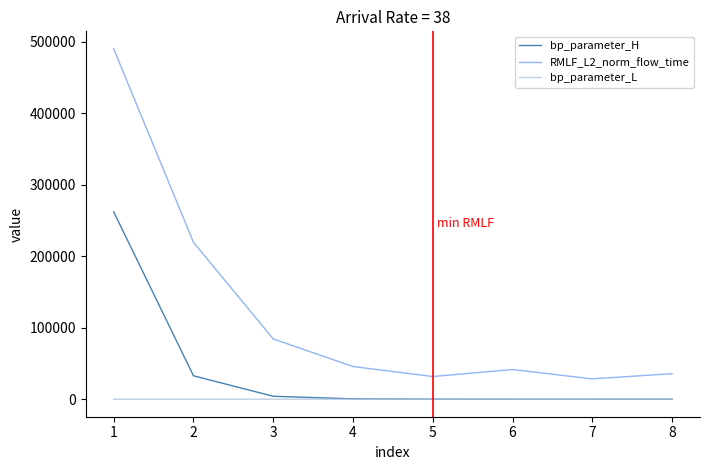

What are all the series names shown in the legend?

bp_parameter_H, RMLF_L2_norm_flow_time, bp_parameter_L